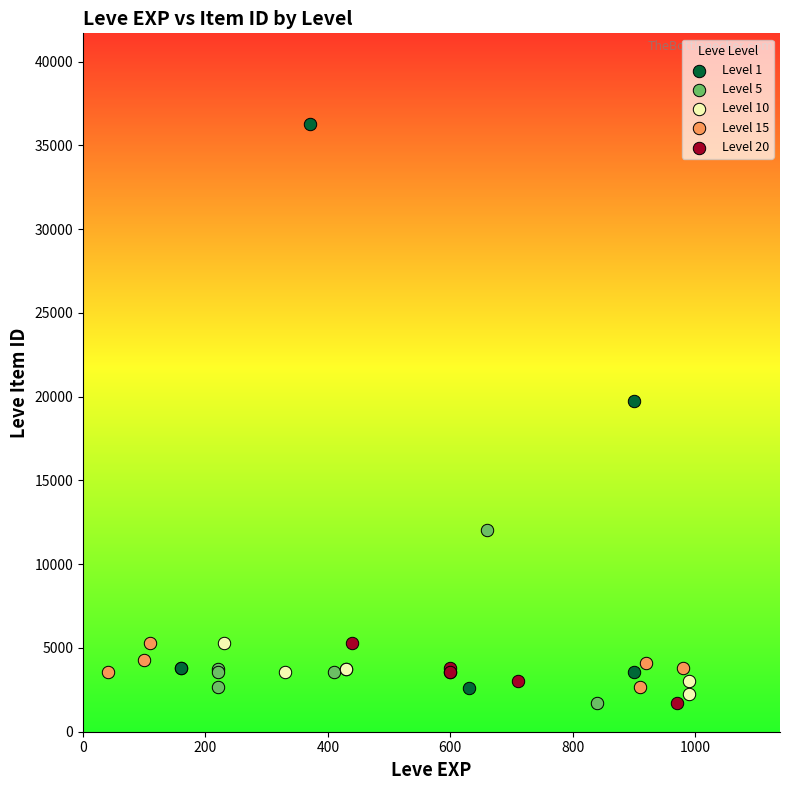

Which series reaches the maximum Y coordinate?

Level 1